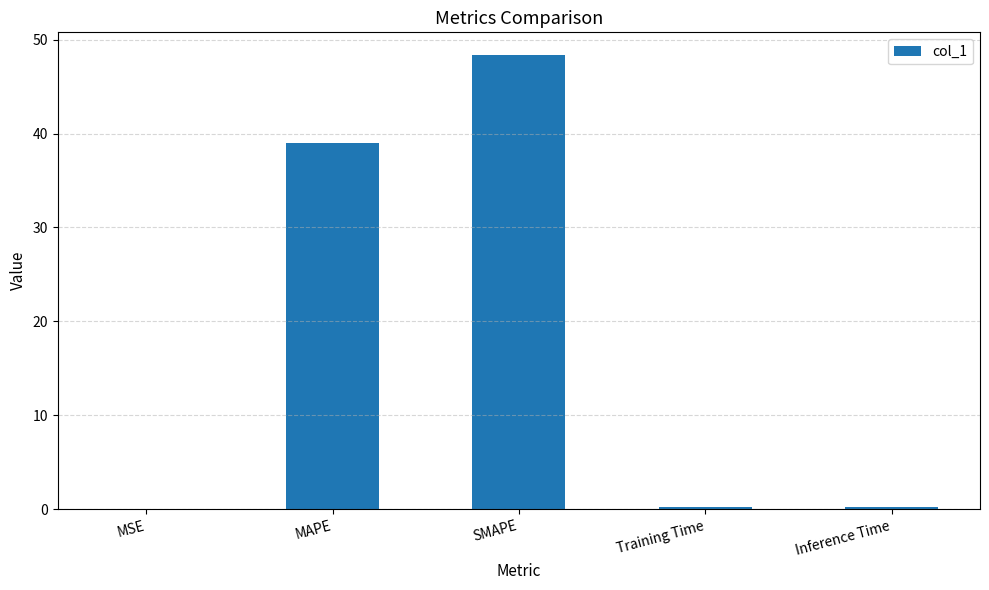

How many categories are shown in the chart?

5